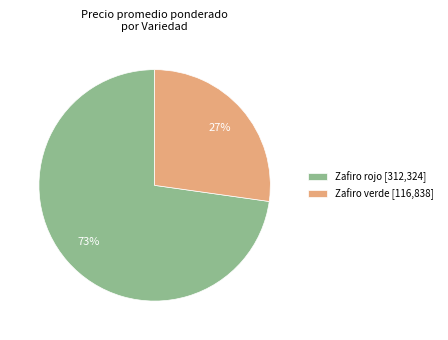

To the nearest percent, what is the difference between the largest and smallest slice percentages?

46%